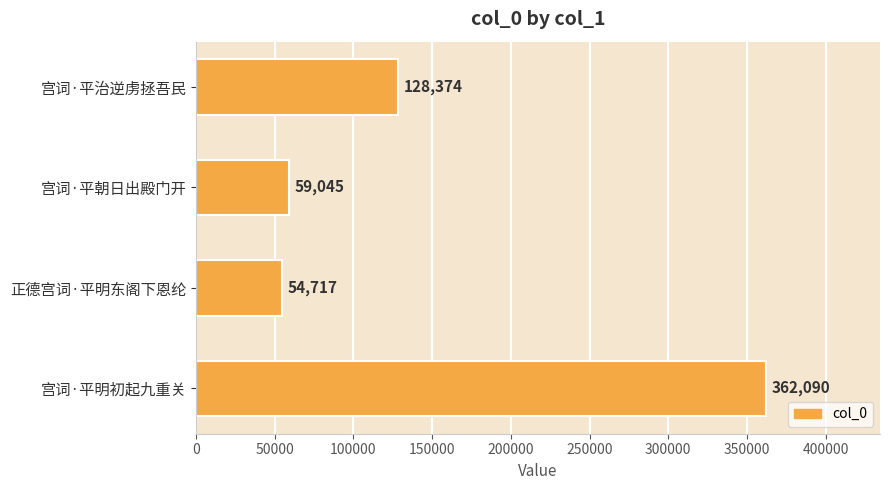

What is the difference between the maximum and second lowest values?

303045